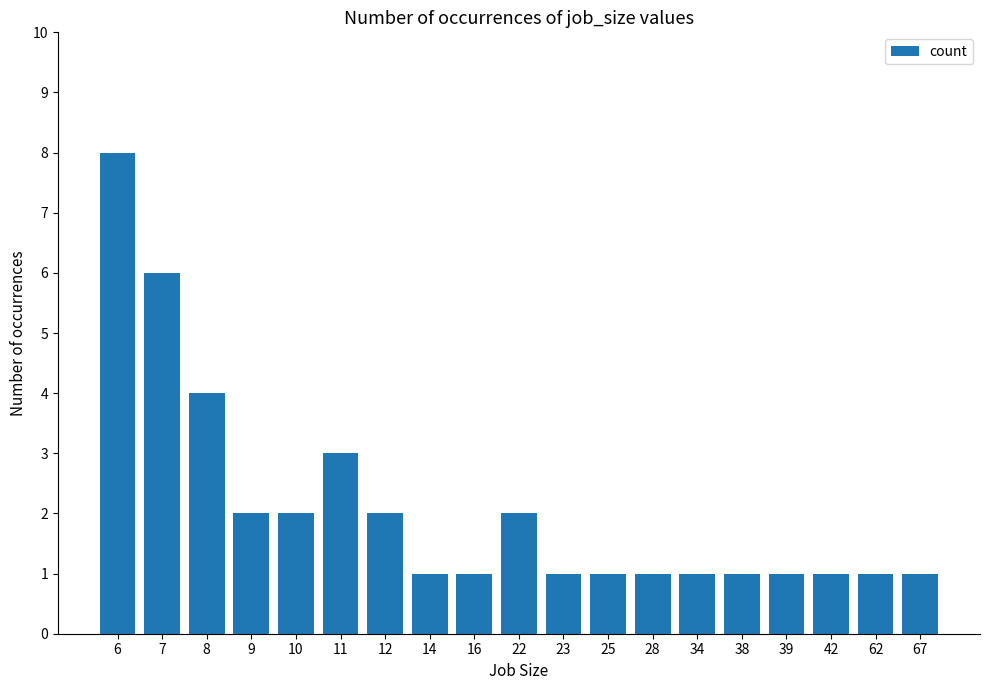

The chart shows a value of 1 at 67. True or false?

True